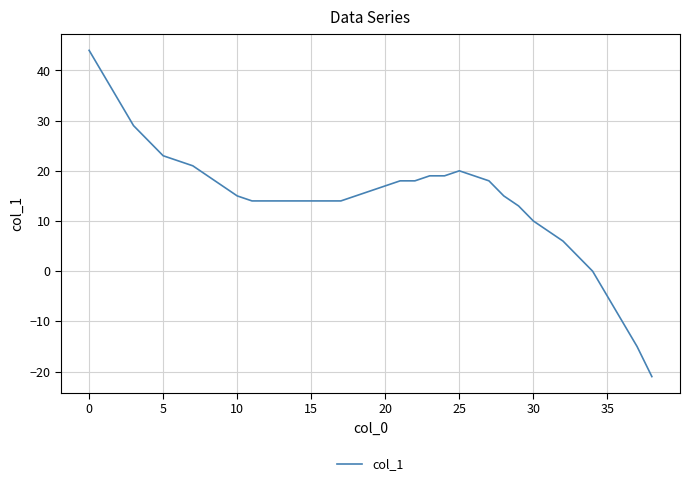

Is this an area chart (filled region under the line)?

No